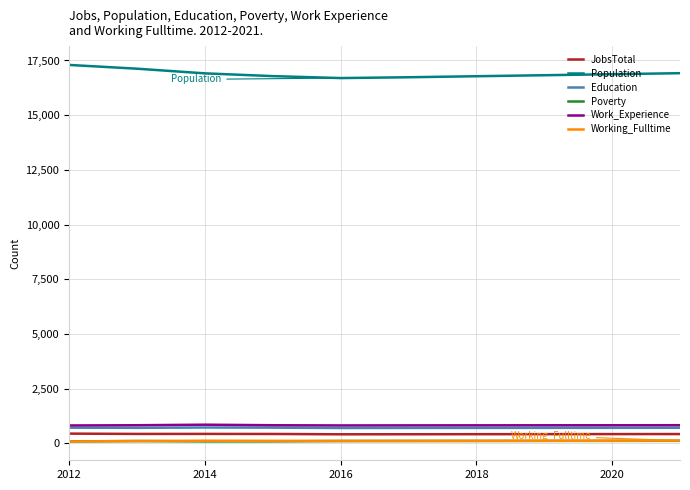

Which series has the largest range (max minus min)?

Population